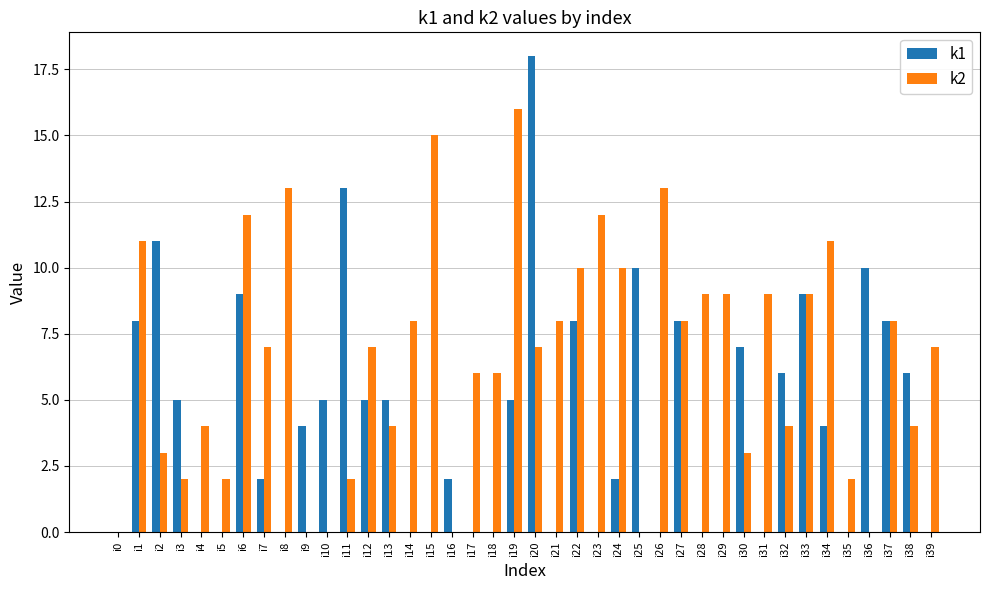

What is the sum of all k1 values?

170